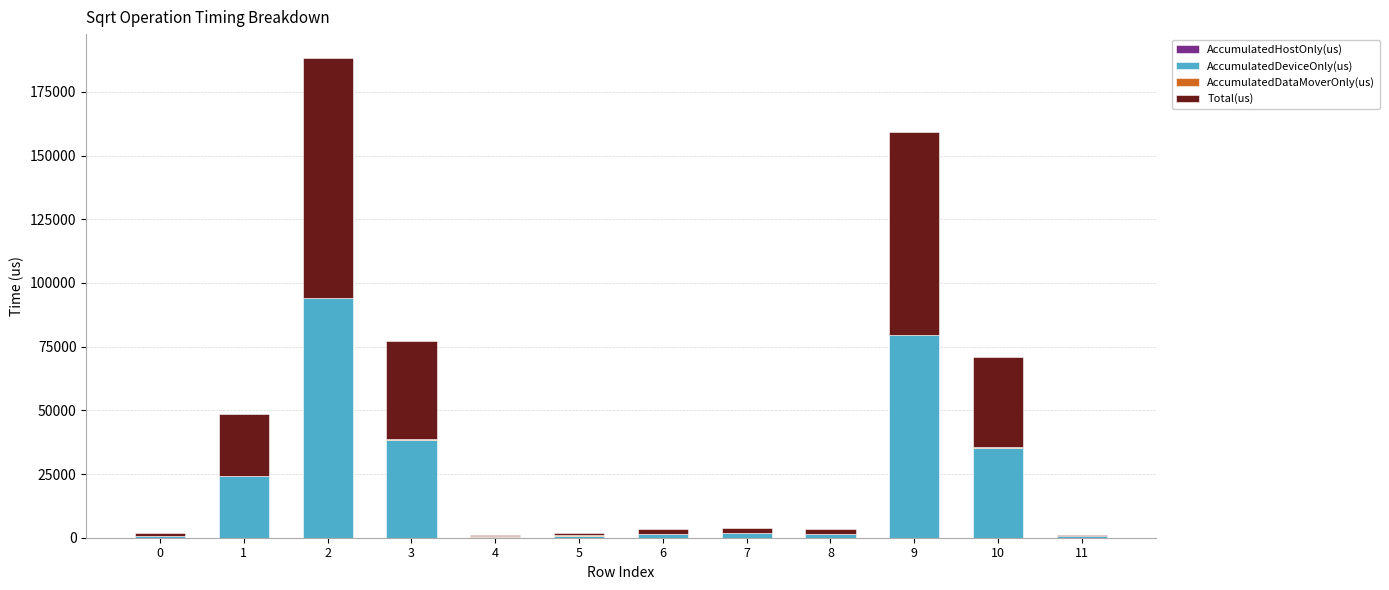

What is the sum of all AccumulatedDeviceOnly(us) values?

278977.3